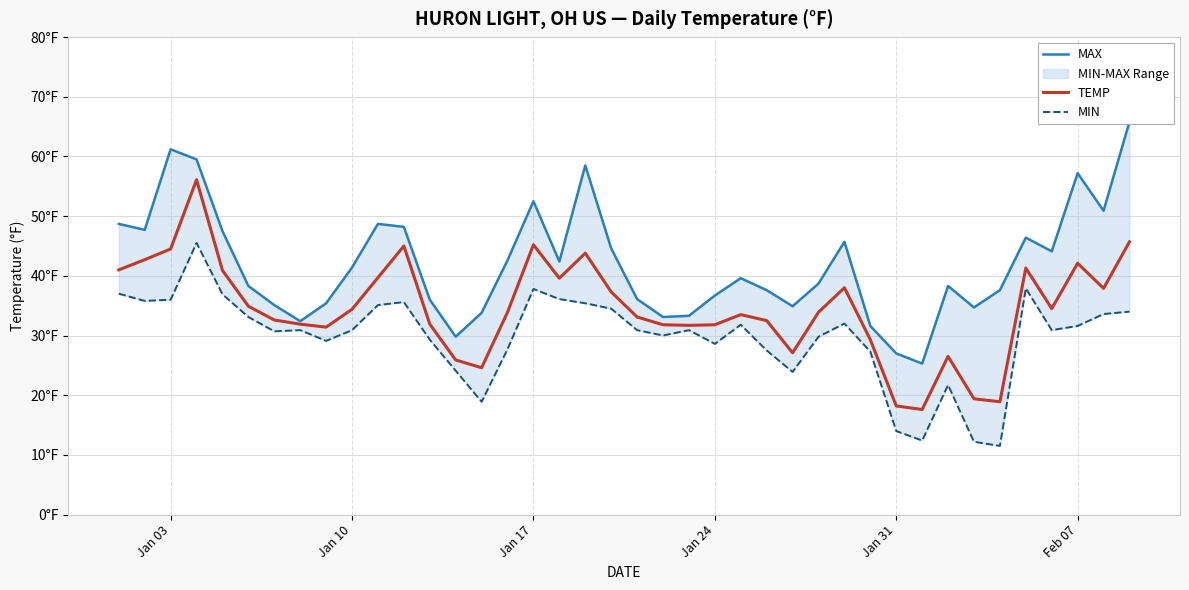

True or false: MAX has more than 2 points higher than both neighbors.

True